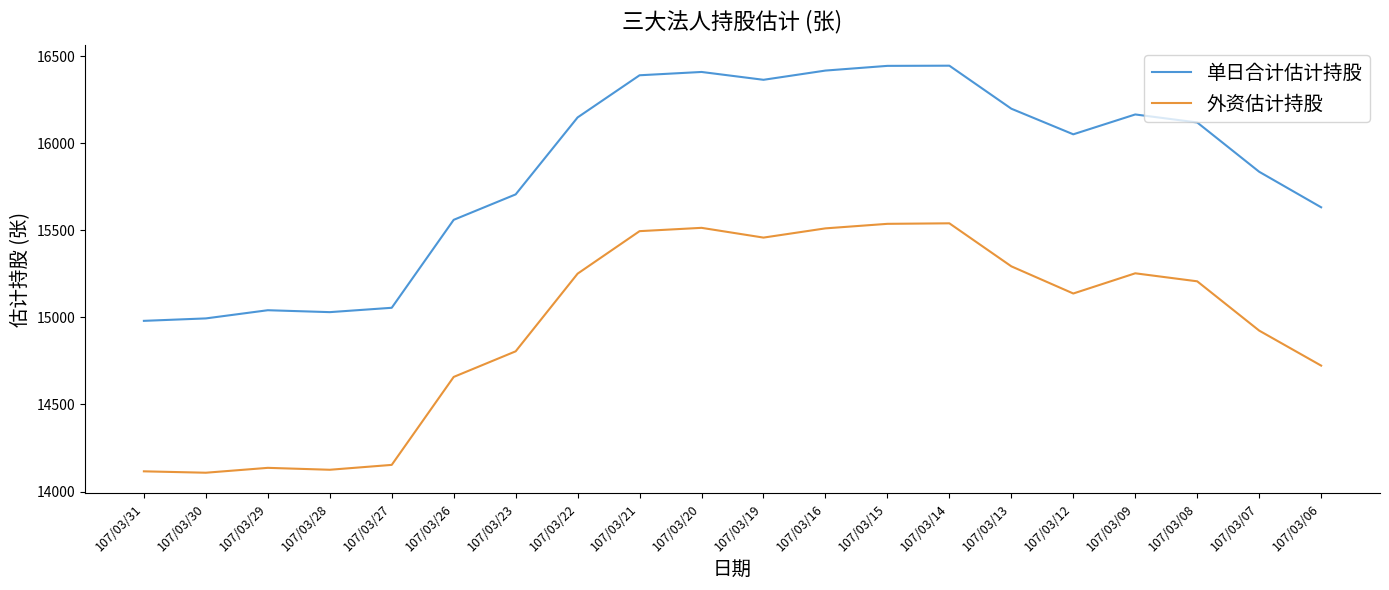

True or false: 单日合计估计持股 and 外资估计持股 cross at least once.

False